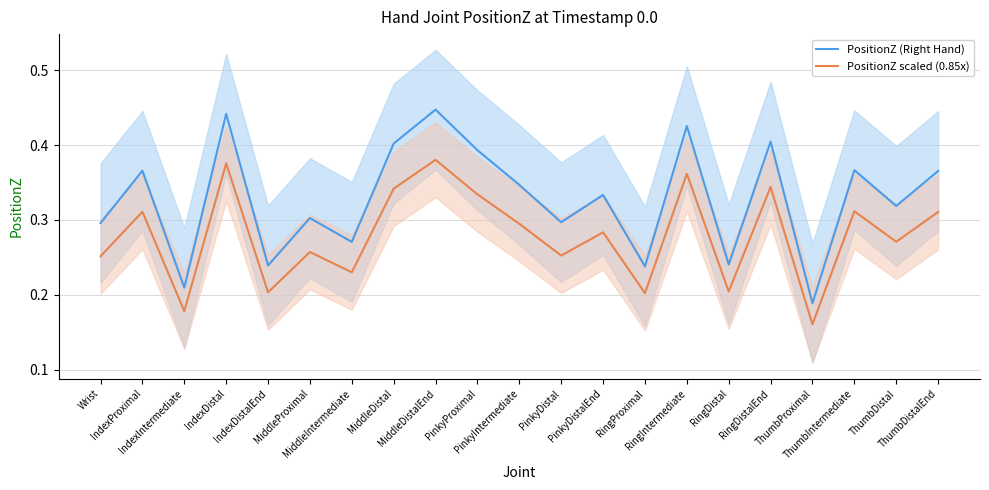

How many PositionZ scaled (0.85x) values are between 0 and 1?

21